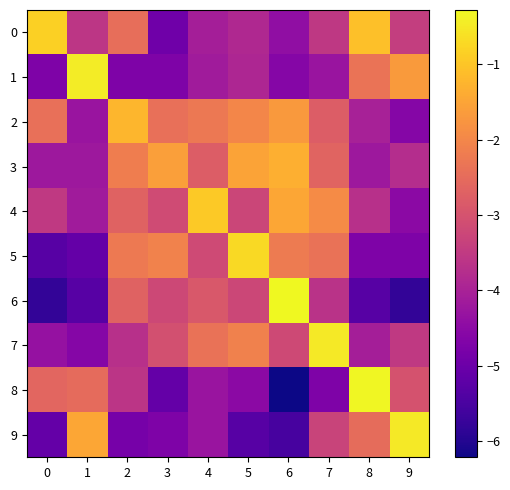

What is the total value across all series at 2?

-30.3